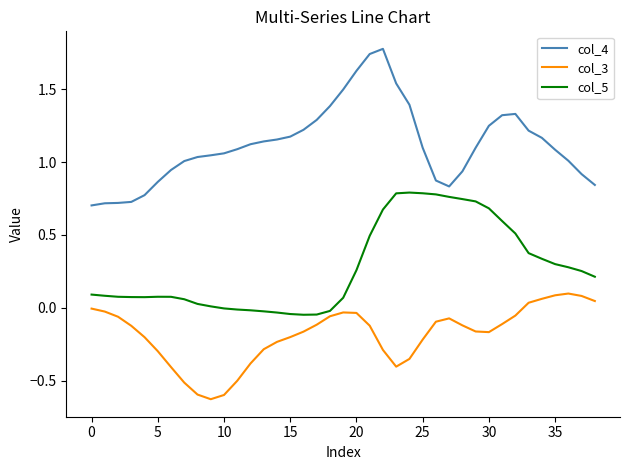

Rank the series by their maximum value, from highest to lowest.

col_4, col_5, col_3